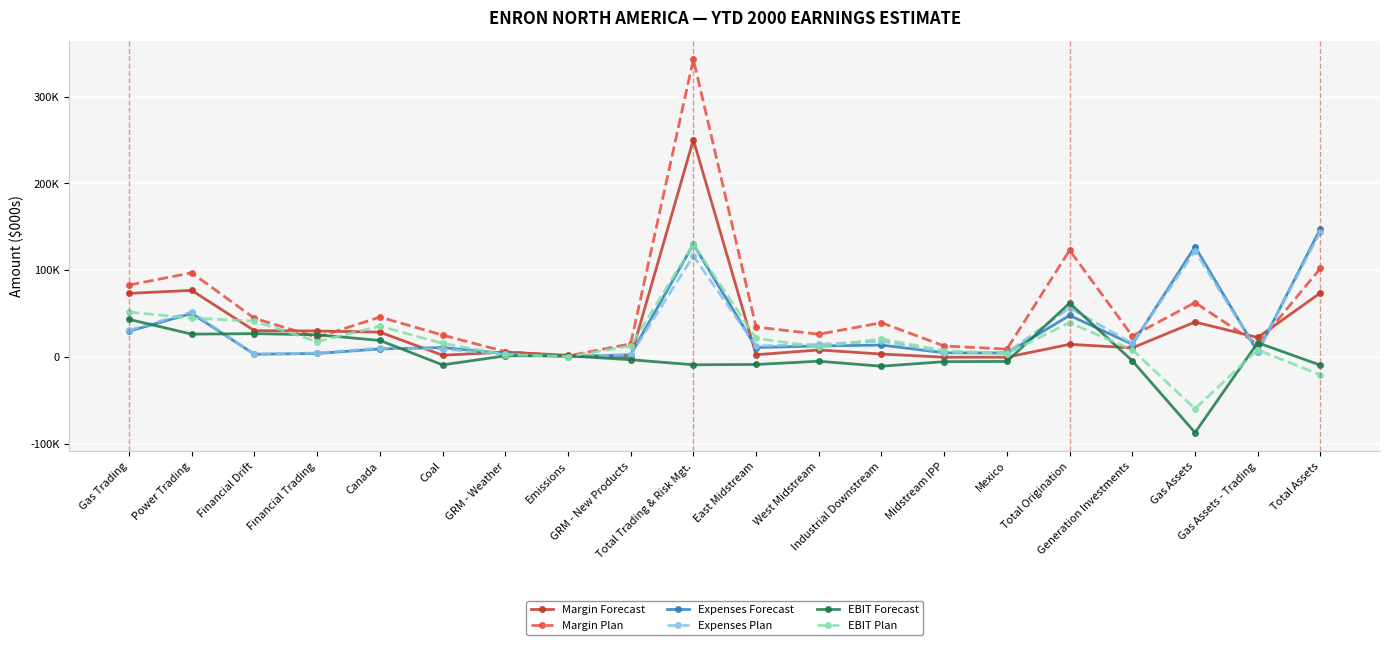

What is the difference between the maximum and minimum values in the Margin Forecast series?

250464